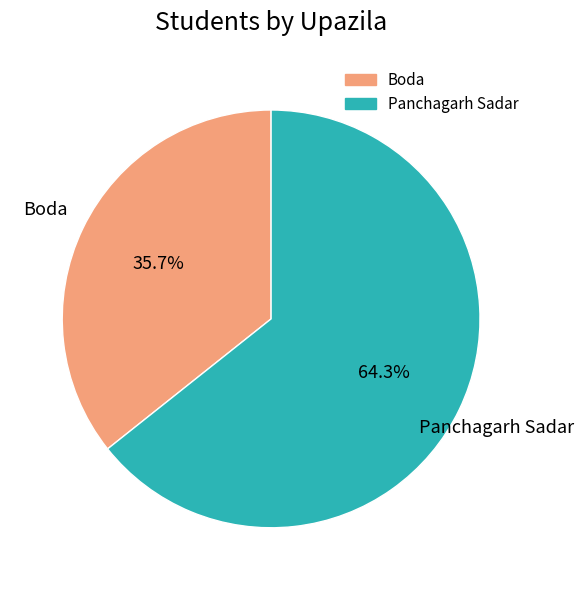

Rank the categories by value from lowest to highest.

Boda, Panchagarh Sadar